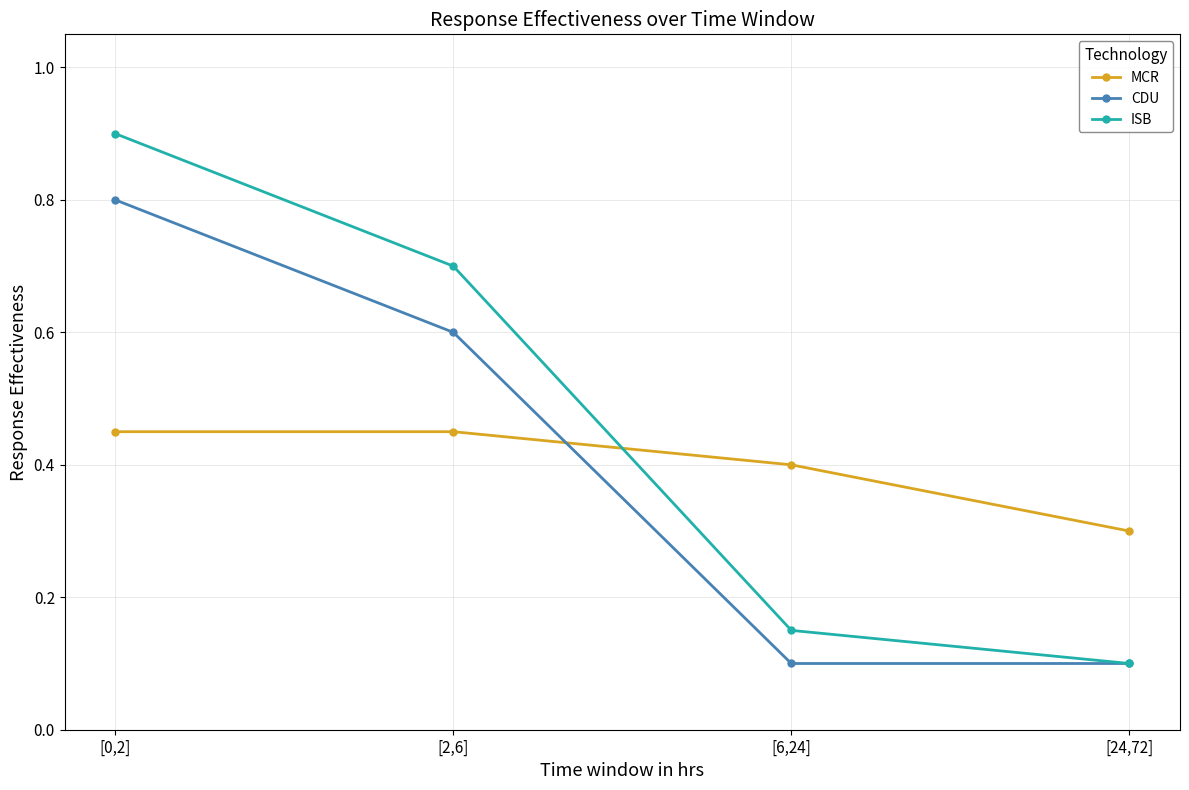

The value of MCR at [2,6] is 0.8. True or false?

False